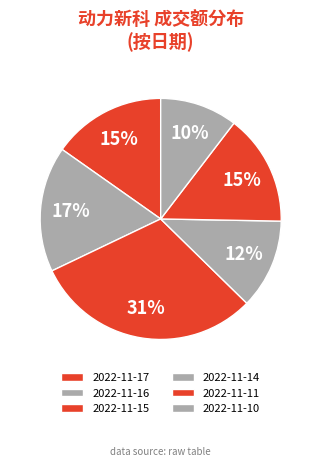

How many segments does this pie chart have?

6